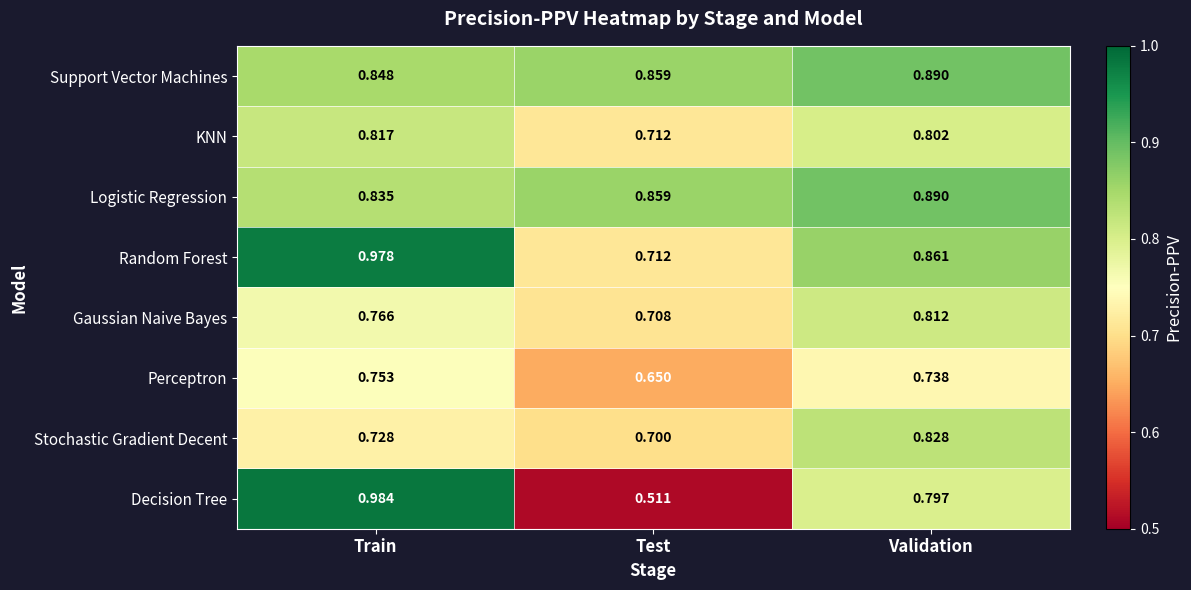

What is the difference between the highest and lowest values at Test?

0.3